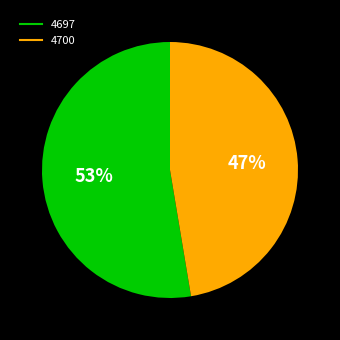

What is the smallest slice in the pie chart?

4700